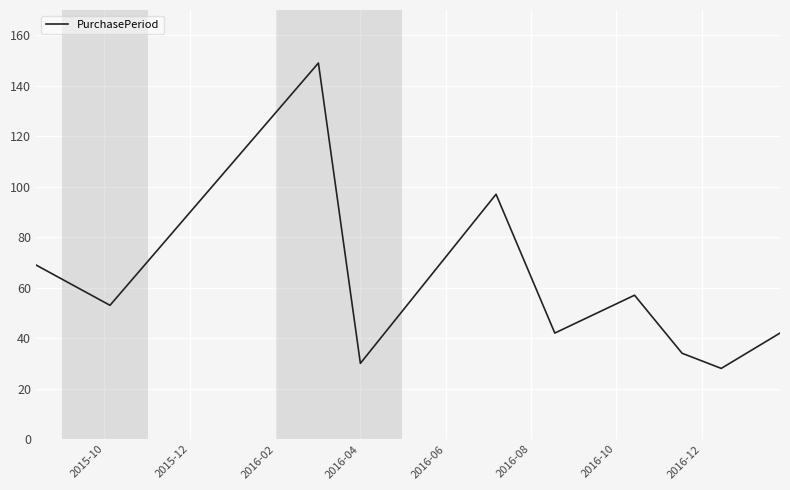

What is the minimum value shown in the chart?

28